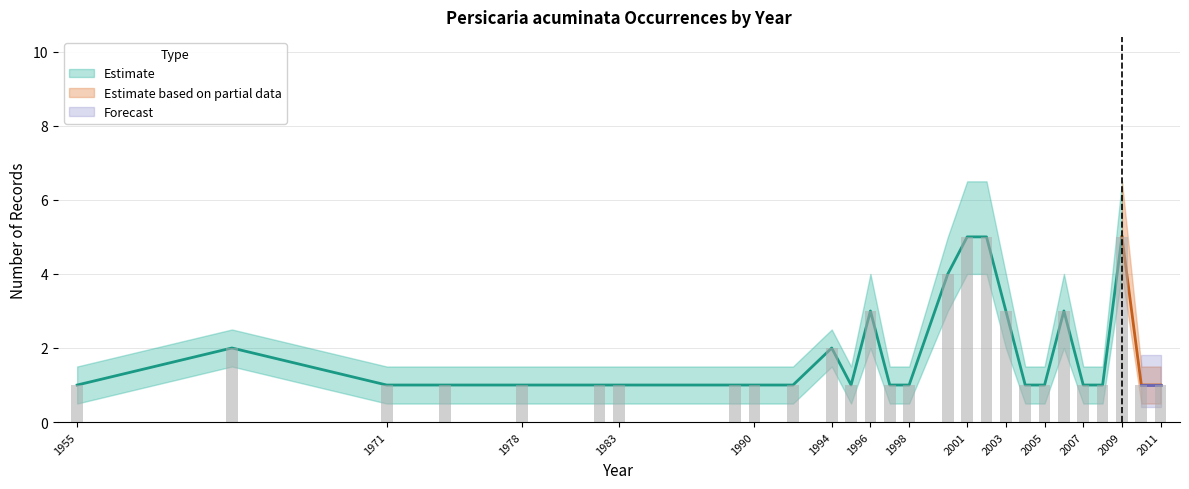

At which category does the chart reach its minimum across all series?

1955